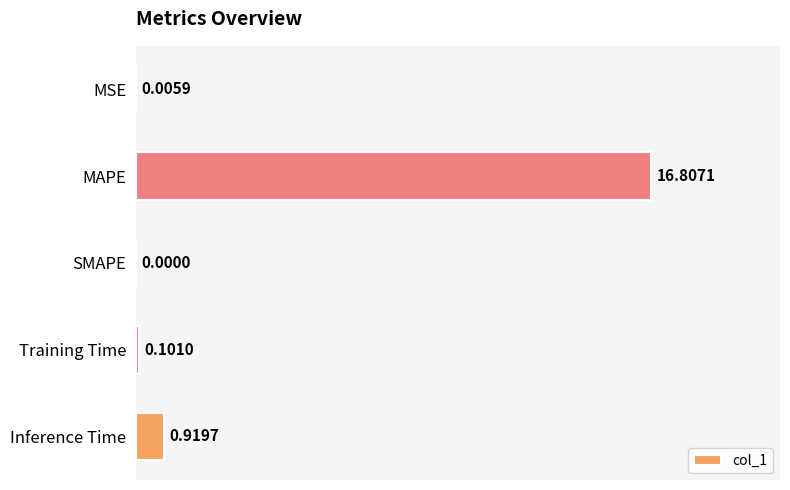

What is the greatest value displayed?

16.8